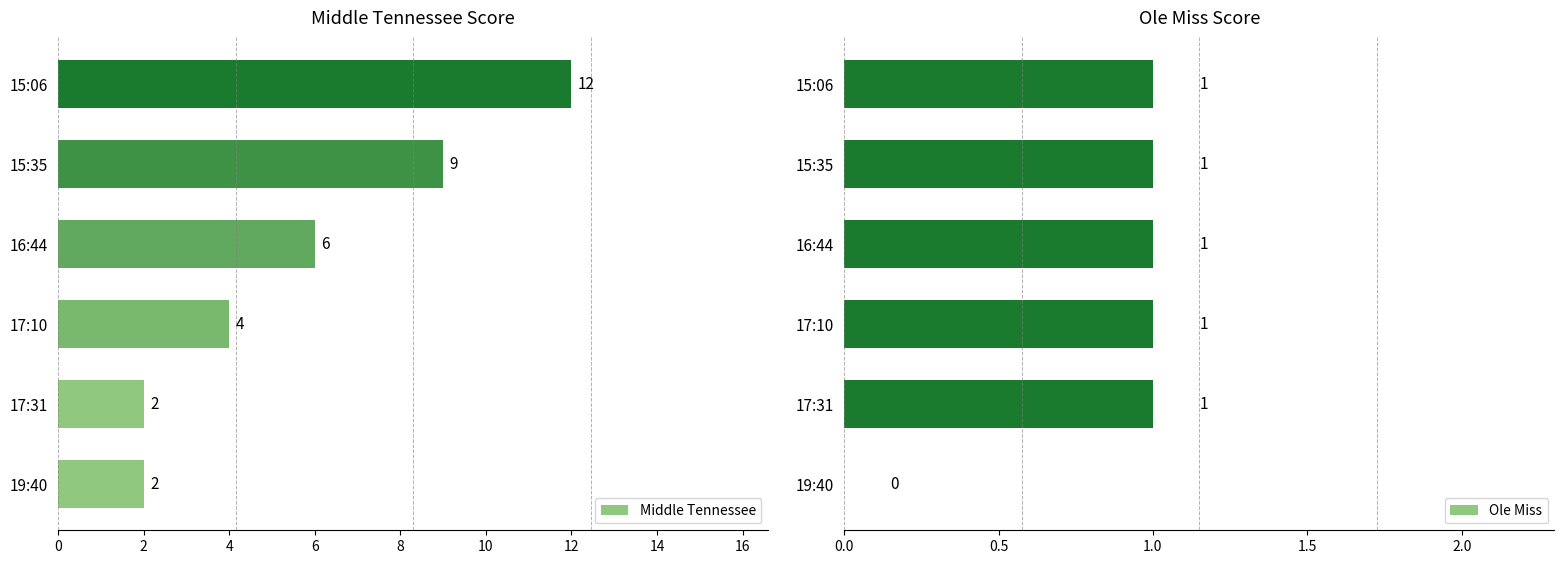

Reading left to right, extract all data points from this chart.

Middle Tennessee: 2	2	4	6	9	12
Ole Miss: 0	1	1	1	1	1